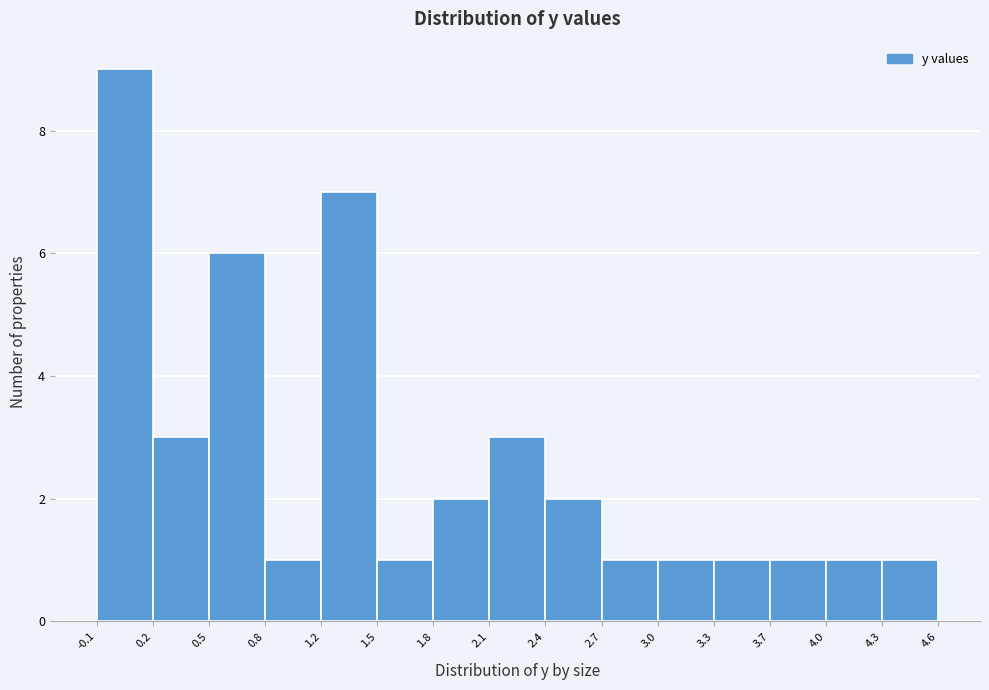

Over which range of the x-axis is the bar tallest?

-0.1 to 0.2